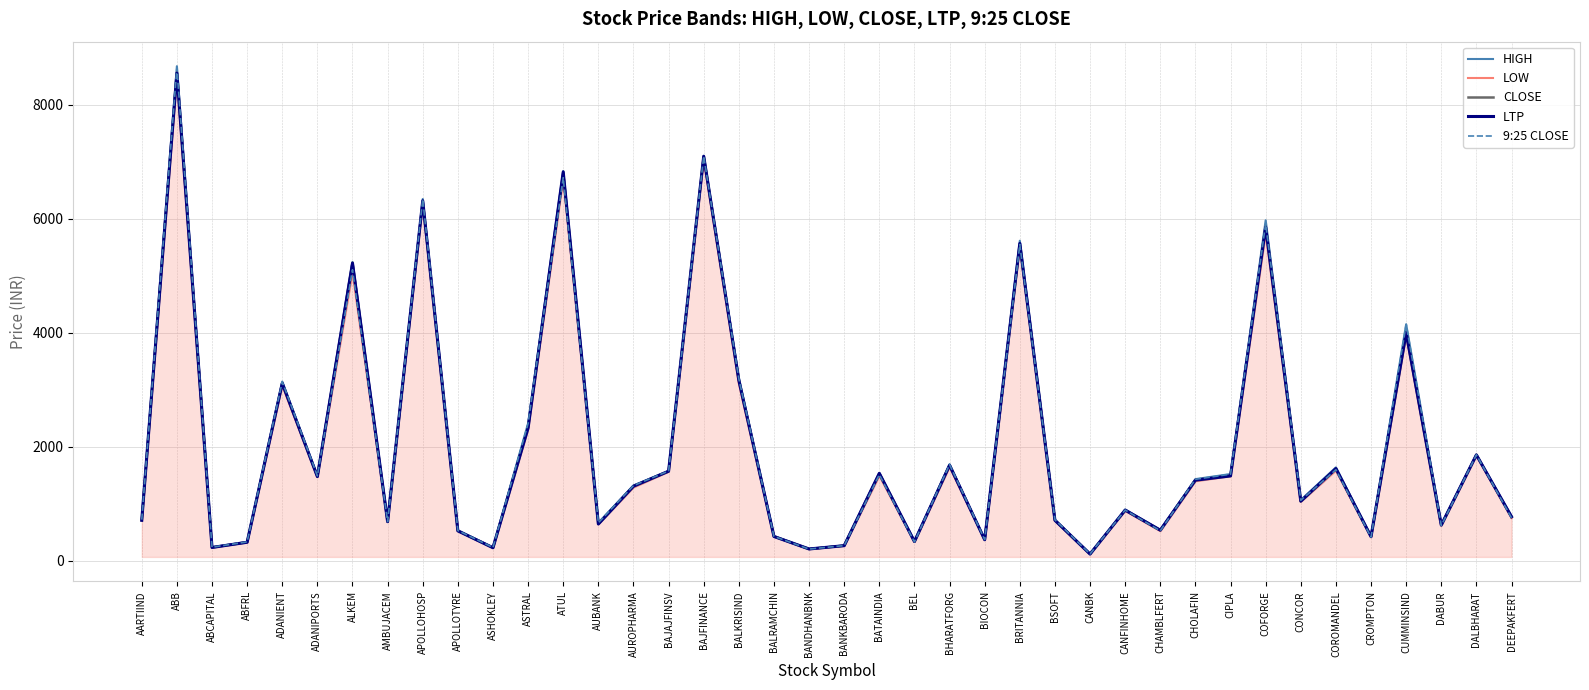

True or false: LOW and LTP intersect in this chart.

False